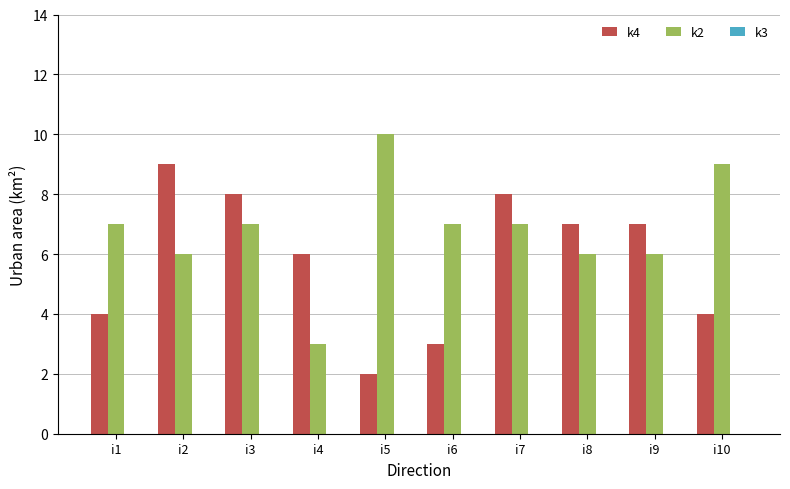

What is the greatest value displayed?

10